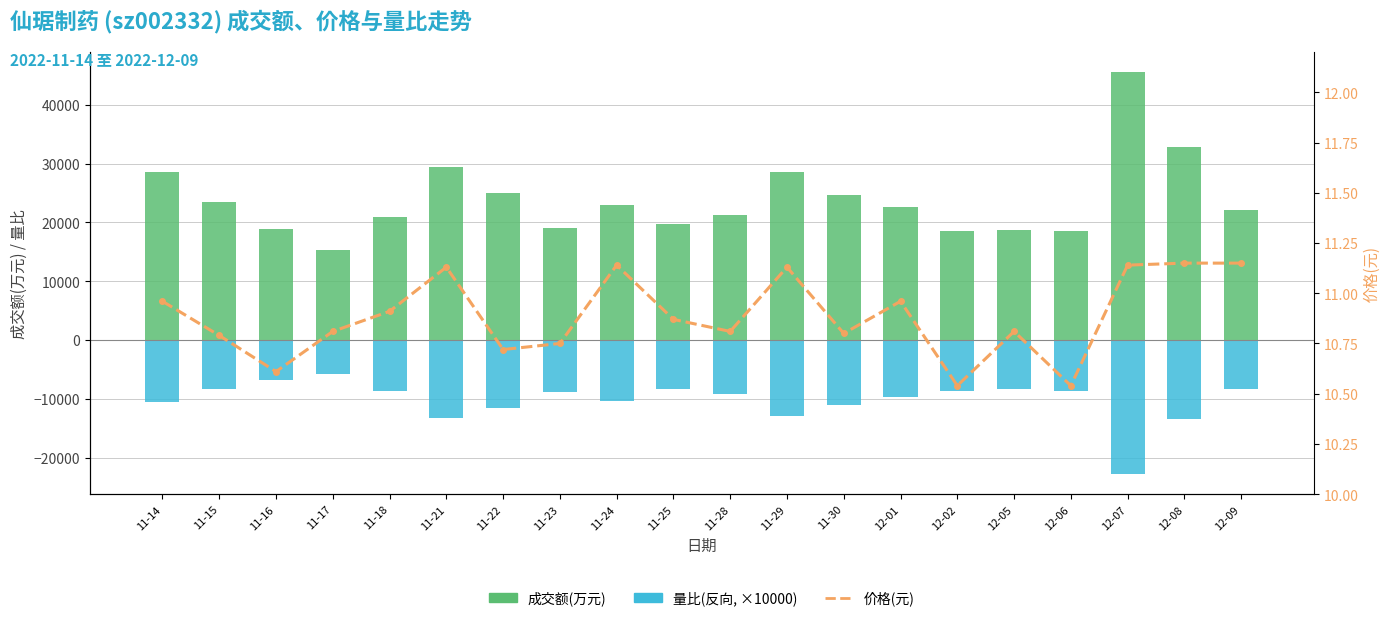

Reading left to right, extract all data points from this chart.

成交额(万元): 28521.0	23431.0	18915.0	15263.0	20850.0	29433.0	25007.0	19097.0	23020.0	19663.0	21206.0	28592.0	24590.0	22610.0	18507.0	18693.0	18507.0	45530.0	32741.0	22186.0
量比(×10000, 反向): -10600.0	-8300.0	-6800.0	-5800.0	-8600.0	-13300.0	-11500.0	-8900.0	-10400.0	-8400.0	-9200.0	-13000.0	-11000.0	-9700.0	-8700.0	-8400.0	-8700.0	-22800.0	-13400.0	-8300.0
价格(元): 11.0	10.8	10.6	10.8	10.9	11.1	10.7	10.8	11.1	10.9	10.8	11.1	10.8	11.0	10.5	10.8	10.5	11.1	11.2	11.2